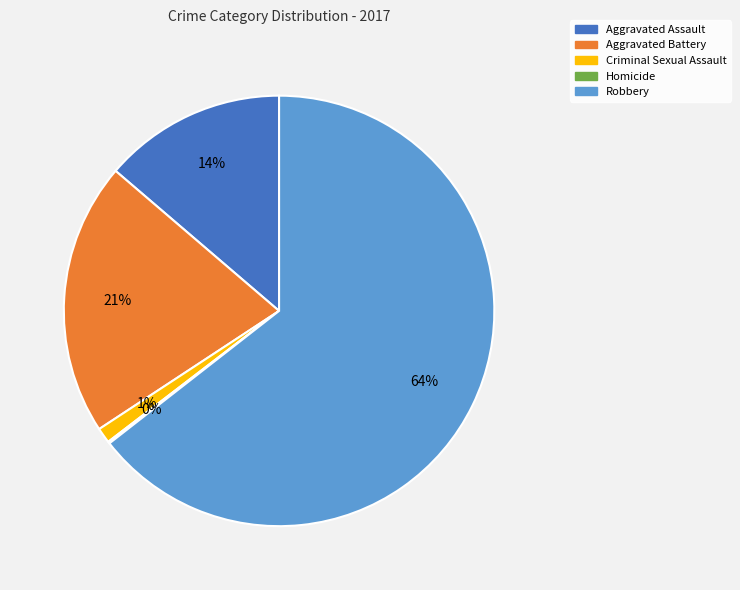

To the nearest percent, what is the difference between the largest and smallest slice percentages?

64%